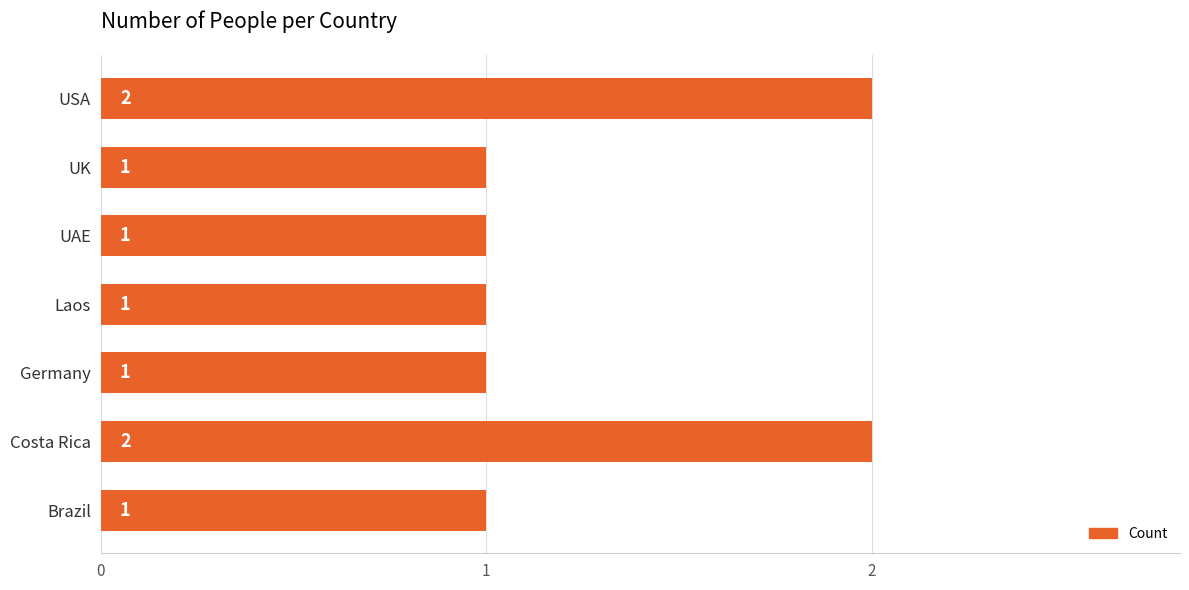

What is the ratio of the value at Costa Rica to the value at UAE?

2.0